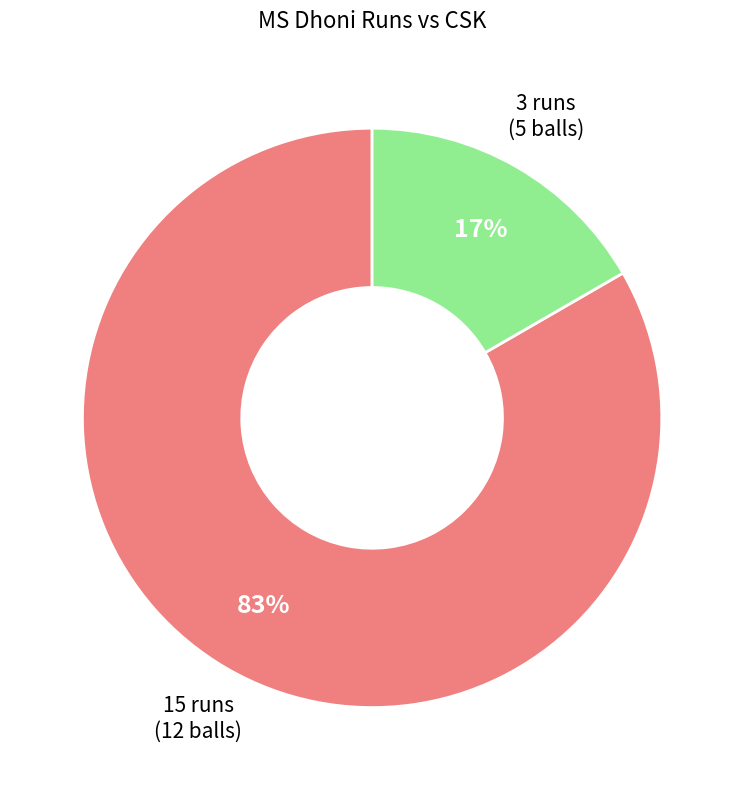

Is there a majority slice in this chart?

Yes